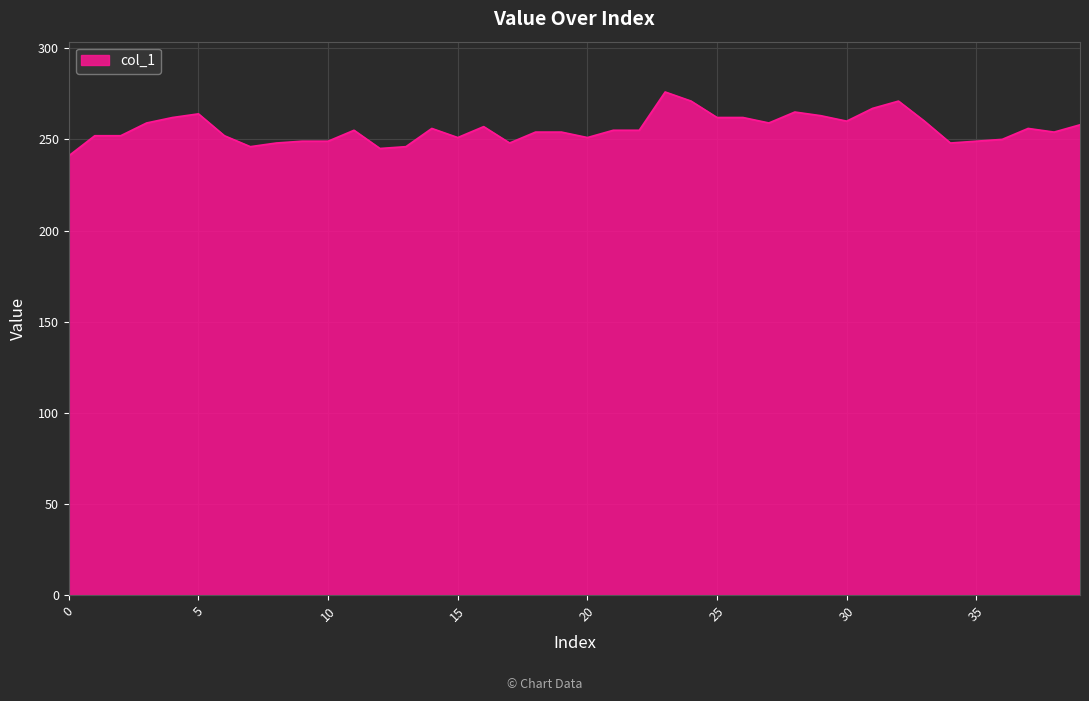

What is the difference between the maximum and minimum values?

35